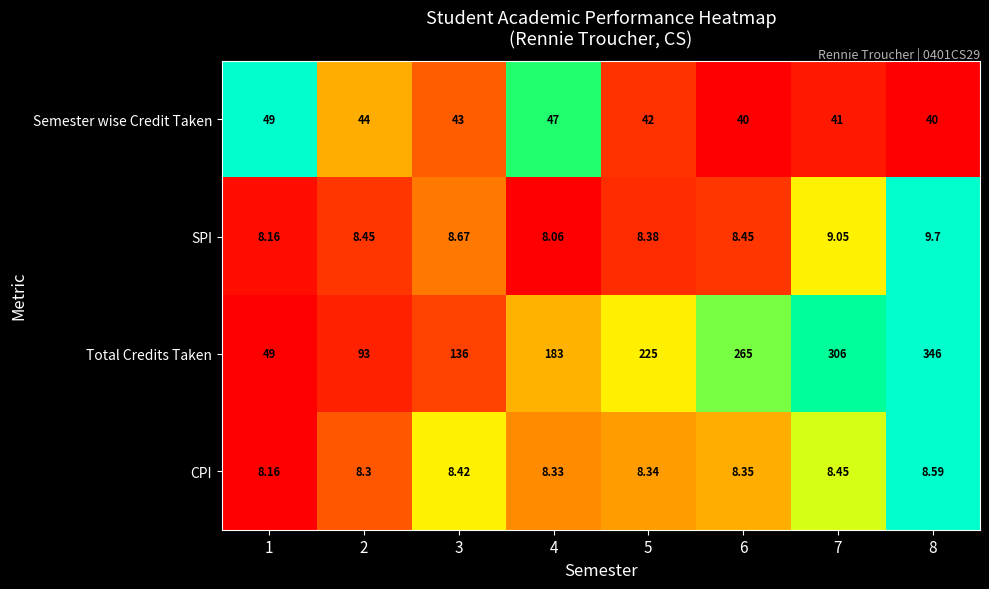

Rank the series at 5 from highest to lowest value.

Total Credits Taken, Semester wise Credit Taken, SPI, CPI